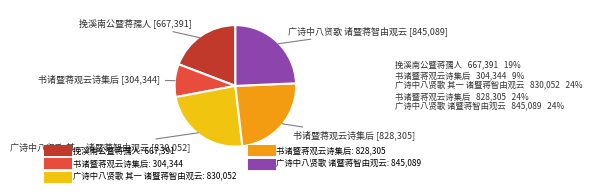

Count the number of slices in the pie.

5